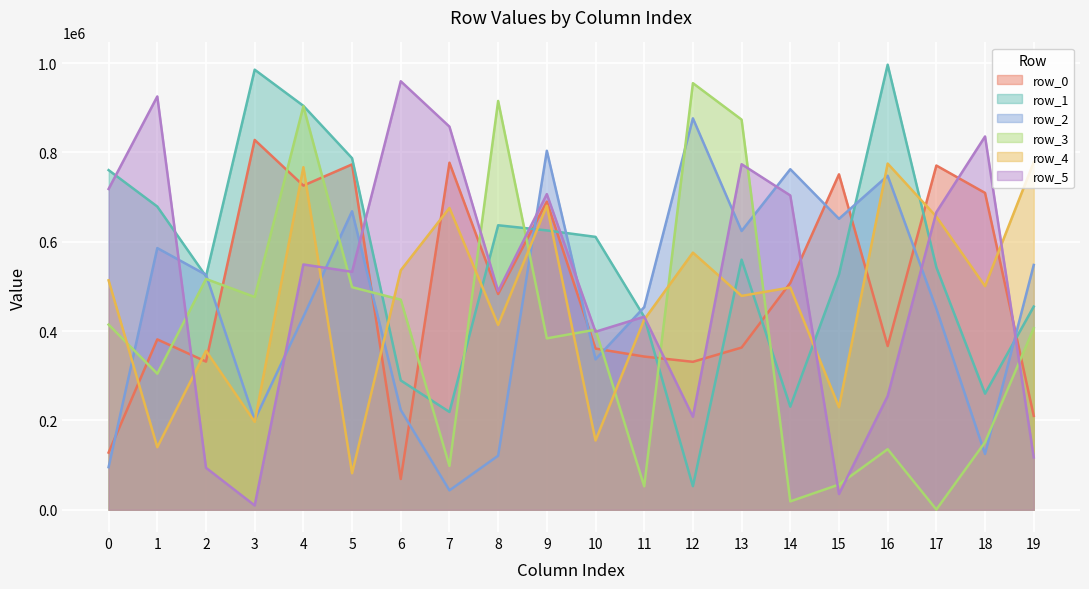

What is the sum of all row_3 values?

8035458